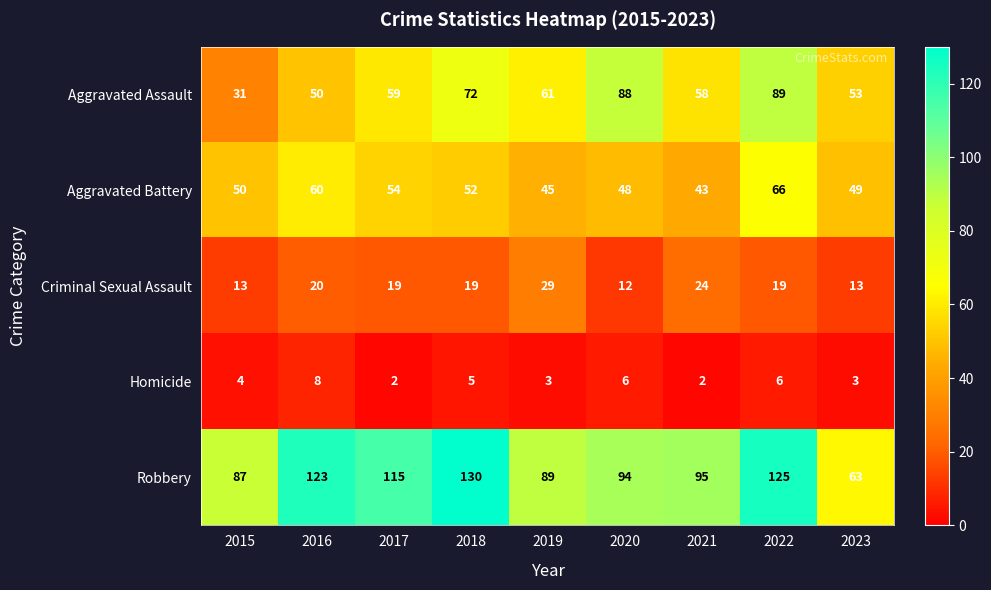

At which category does the chart reach its peak across all series?

2018